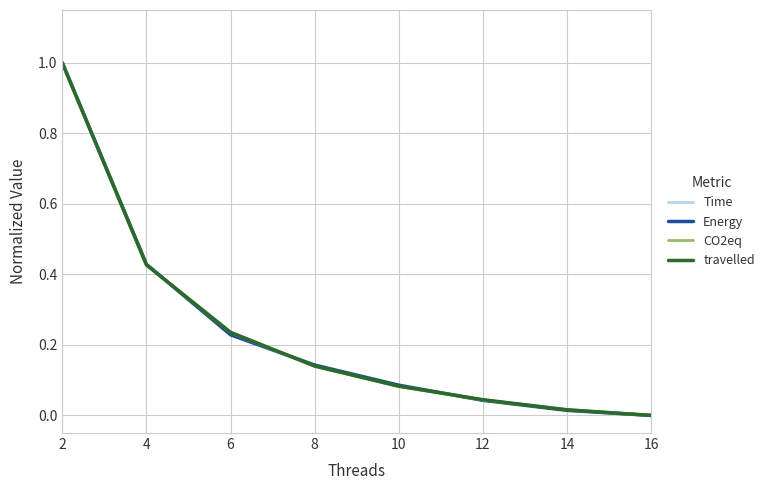

True or false: Energy has a value of 0.2 at 4.

False